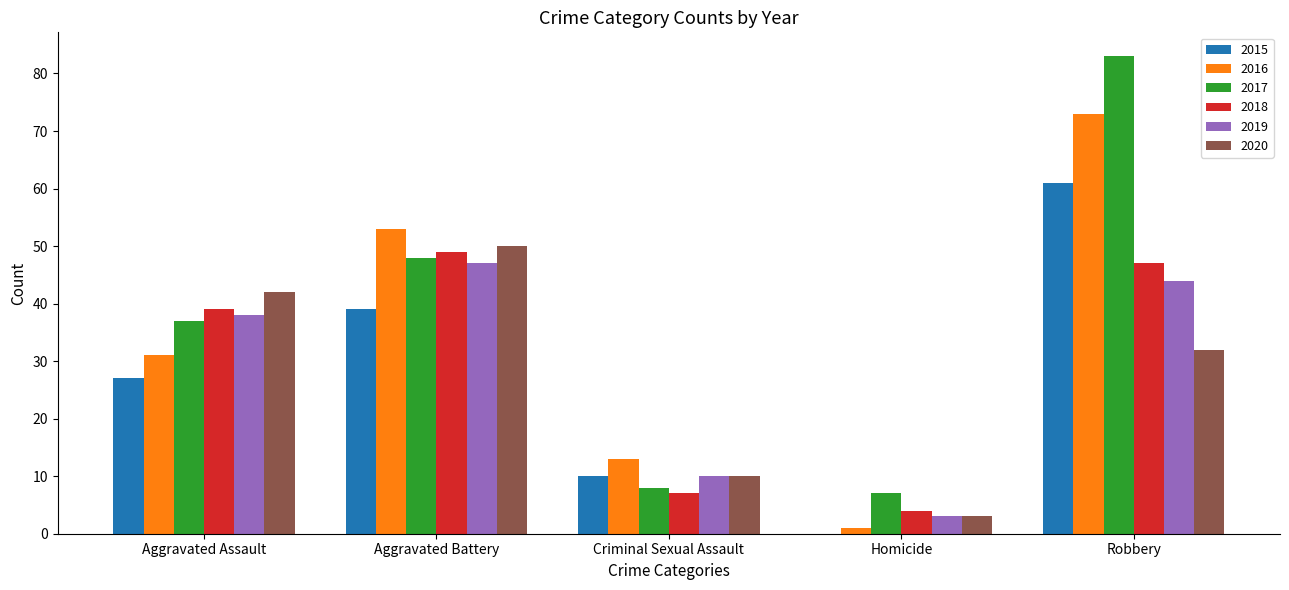

What is the spread (max minus min) of values at Aggravated Battery?

14